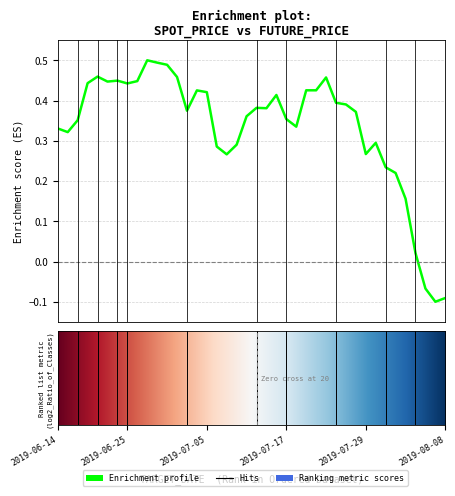

What is the difference between the maximum and minimum values?

0.6